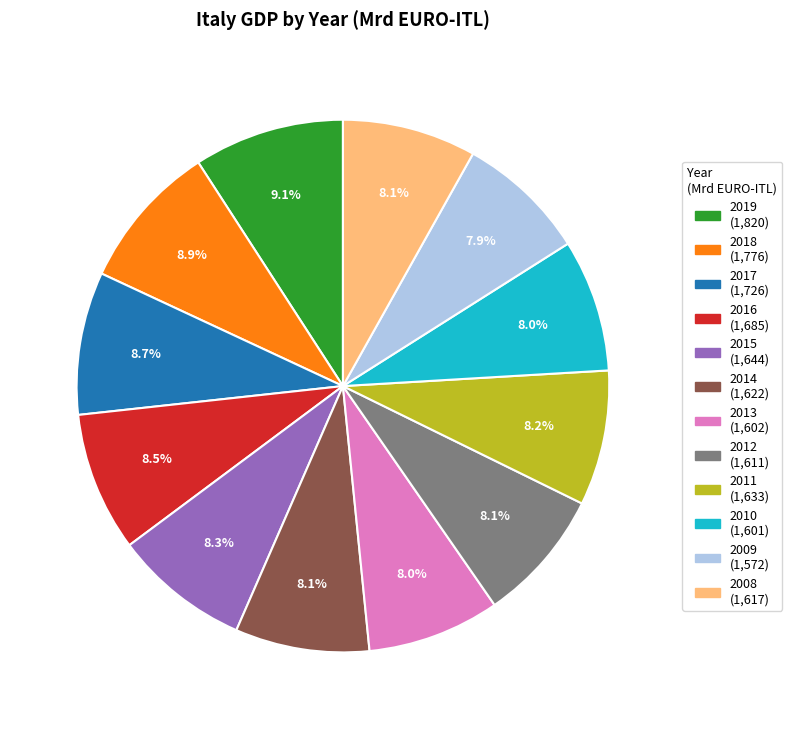

Does any single category account for the majority?

No